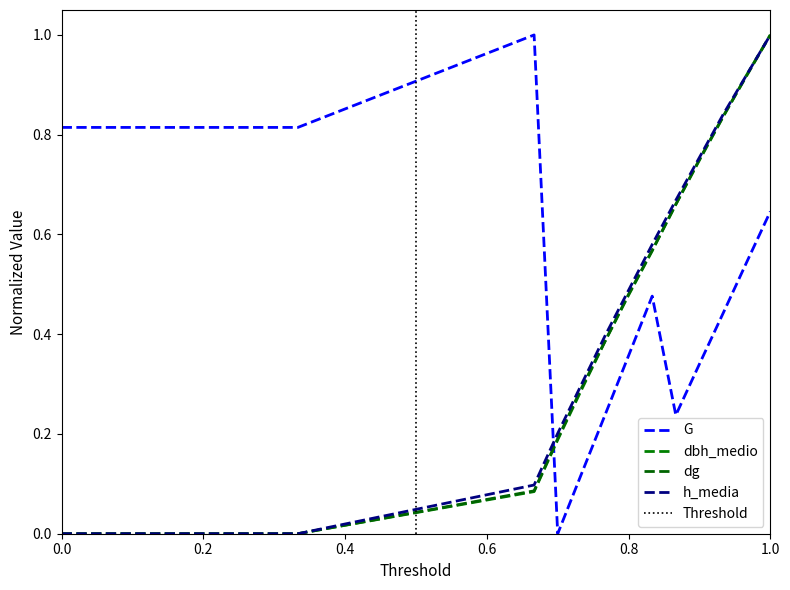

True or false: dbh_medio has more than 1 interior local peaks.

False